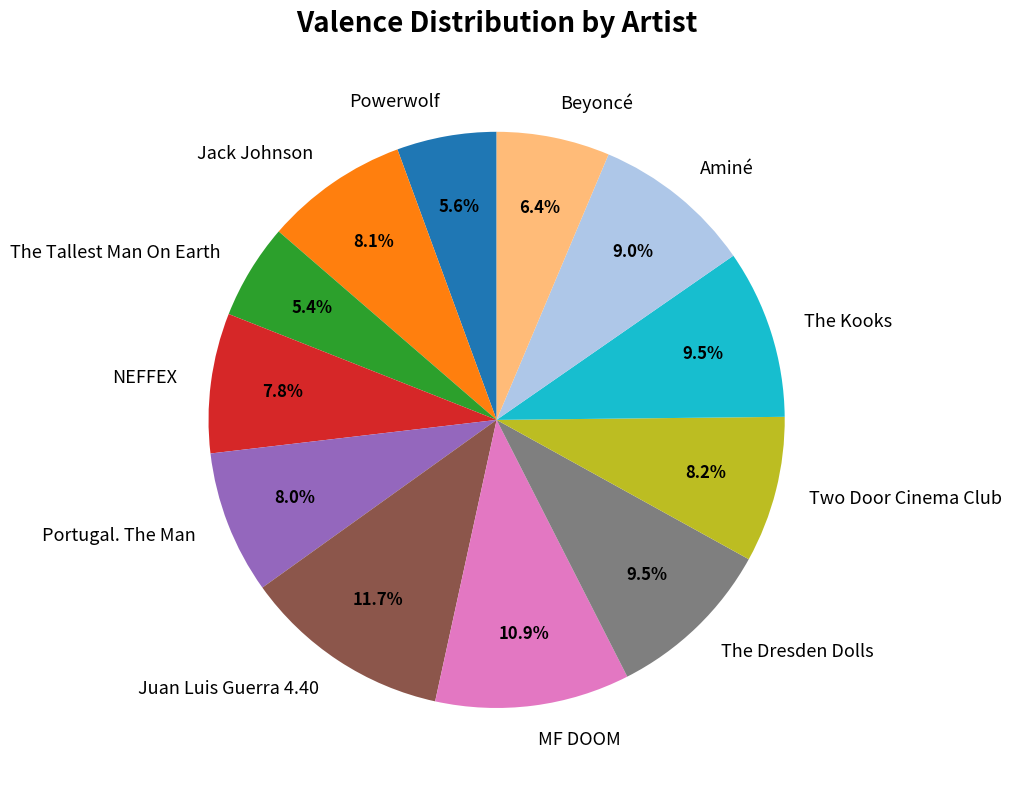

True or false: MF DOOM accounts for 11% of the total.

True